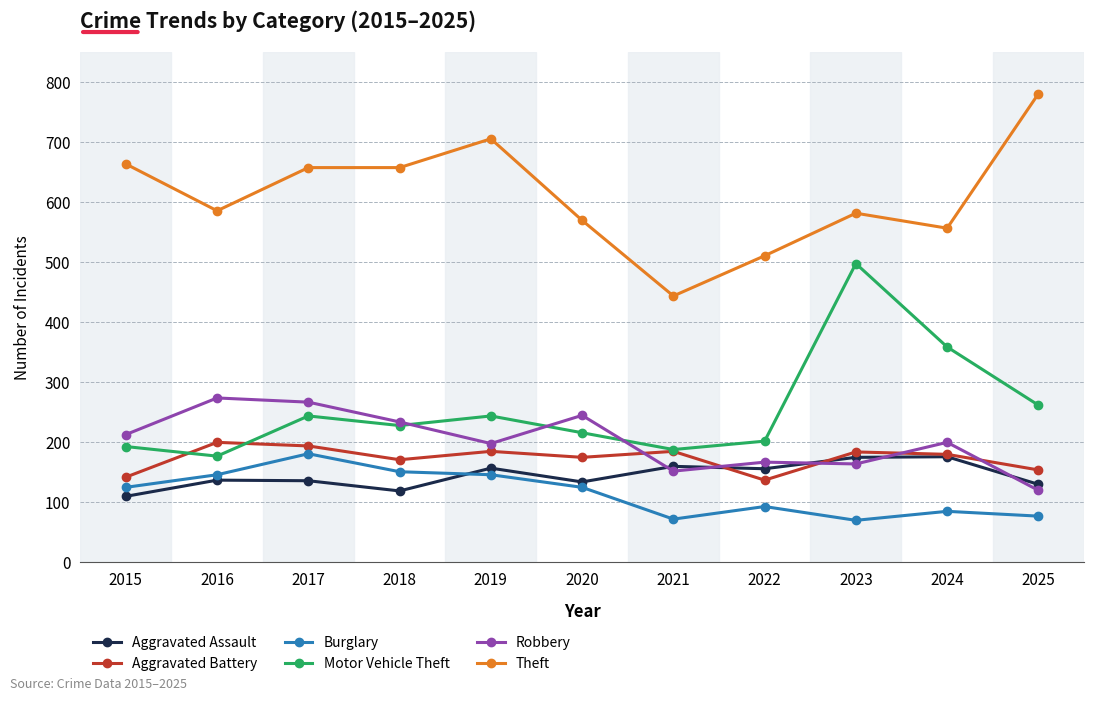

Does the chart display data point markers on the line(s)?

Yes